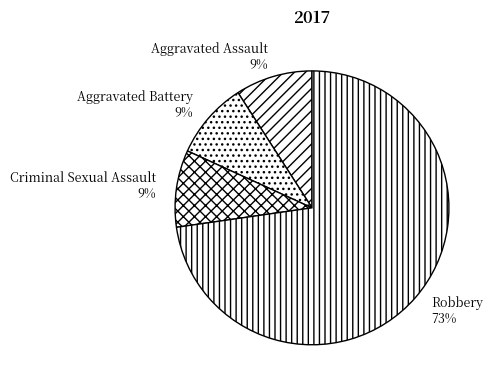

The Aggravated Battery slice represents 1% of the pie. True or false?

False